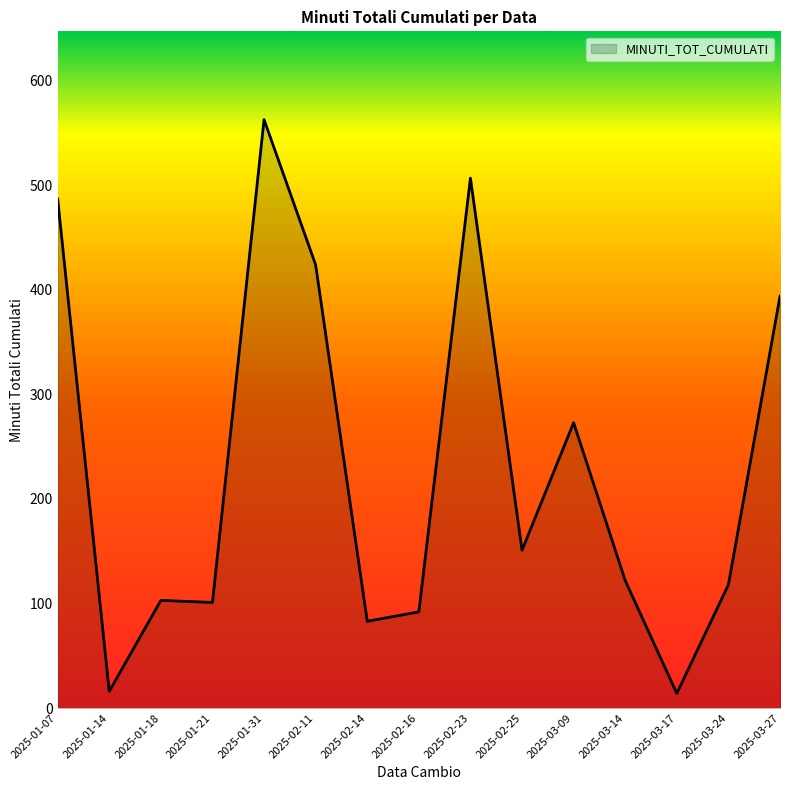

What is the change in value from 2025-01-18 to 2025-03-27?

+291